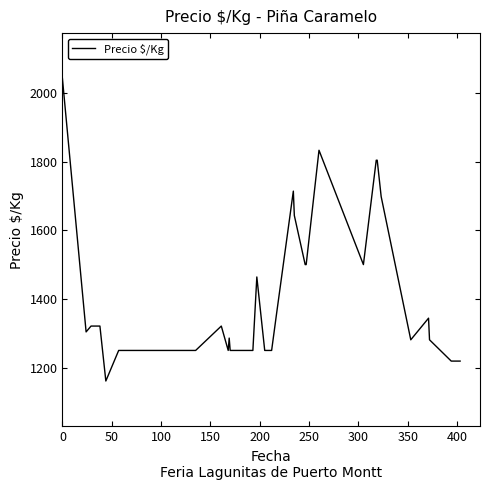

What is the smallest value displayed?

1161